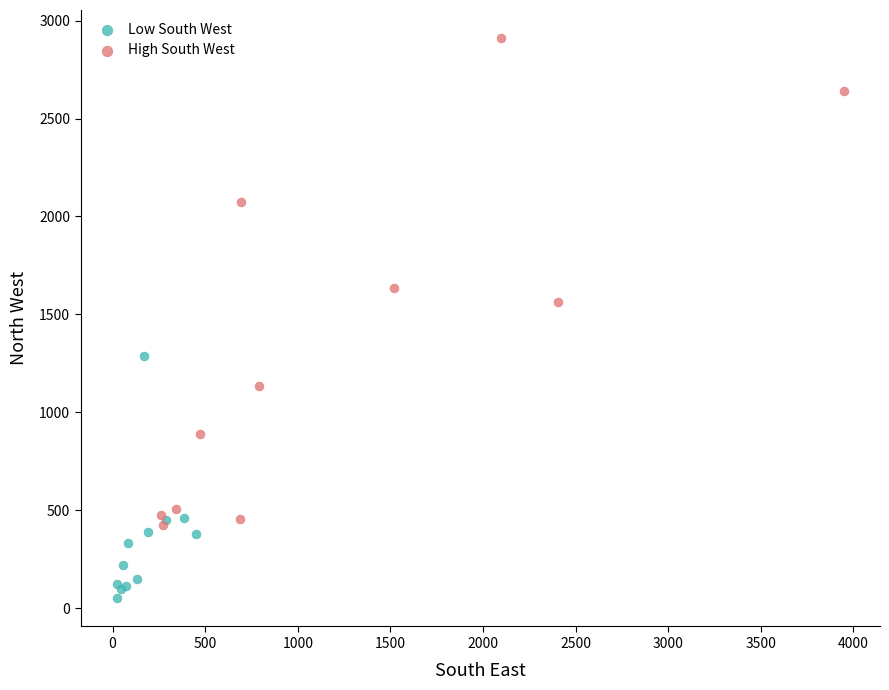

Which series contains the highest Y value?

High South West